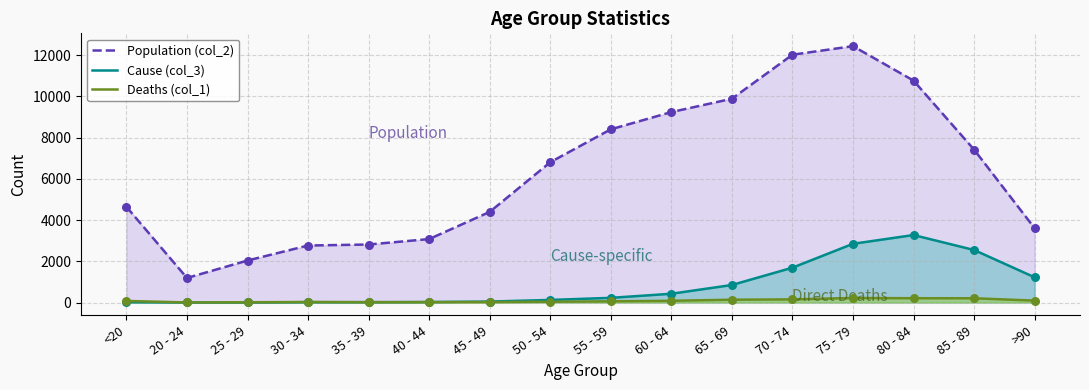

Which series has the largest total across all categories?

Population (col_2)